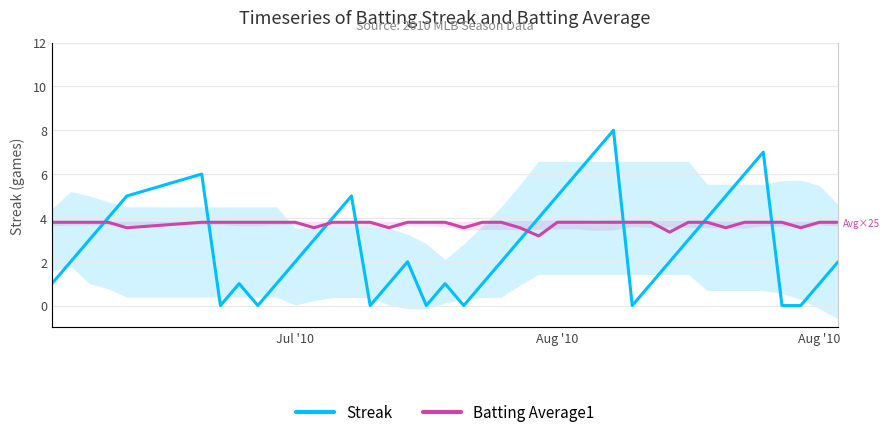

What is the difference between the maximum and minimum values in the Streak series?

8.0